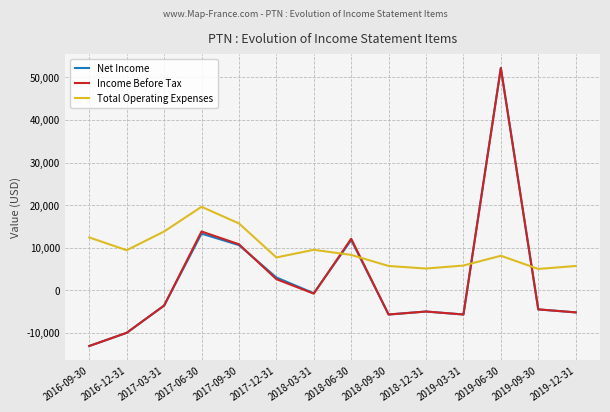

What is the difference between the maximum and minimum values in the Total Operating Expenses series?

14600